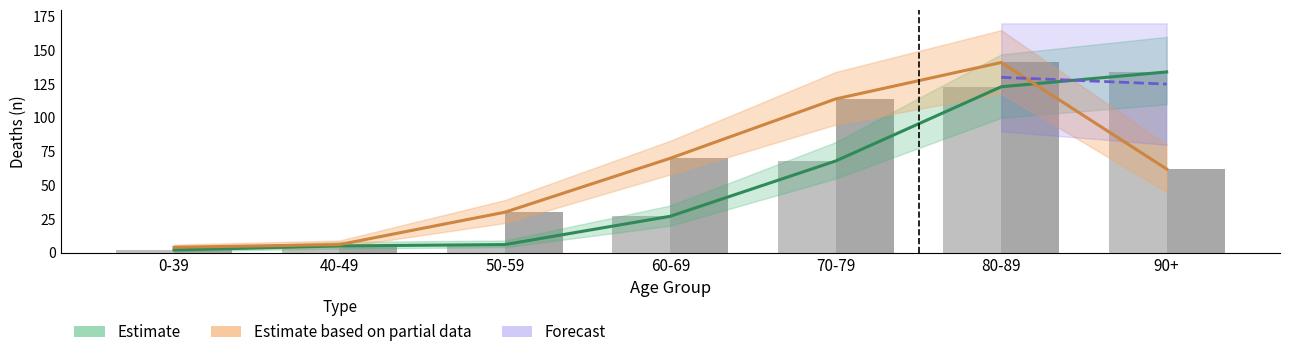

Read the female value at 80-89, to the nearest 50.

100